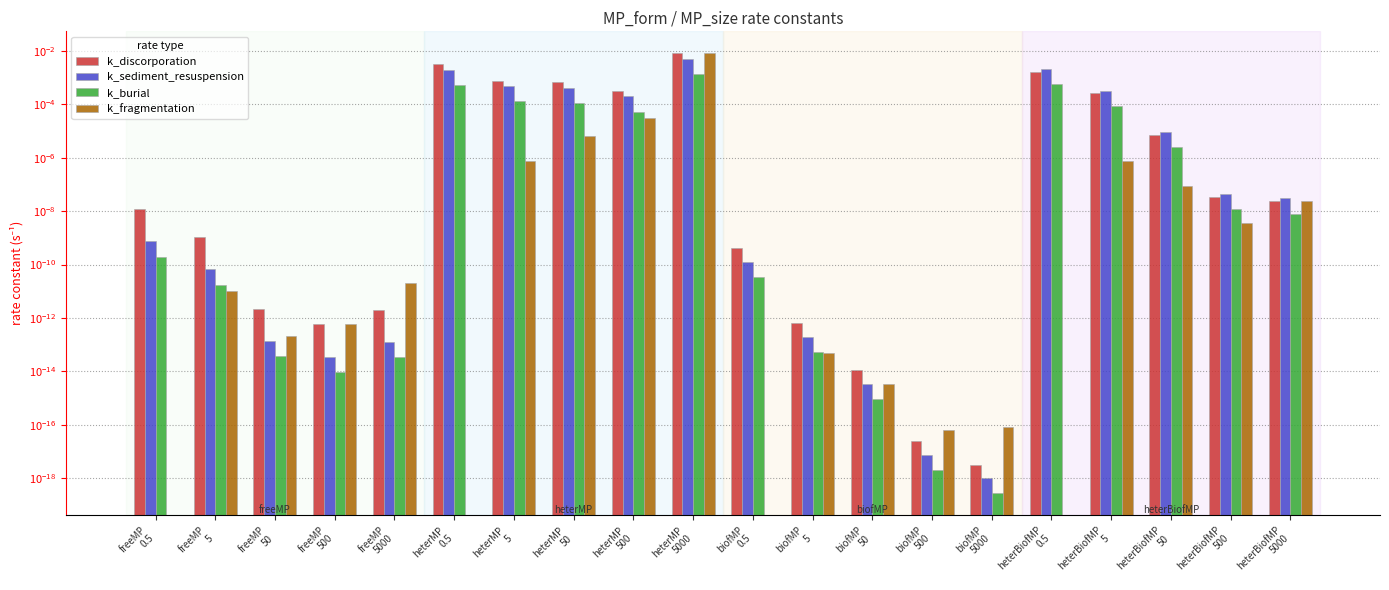

What is the label of the 9th bar from the right?

biofMP
5